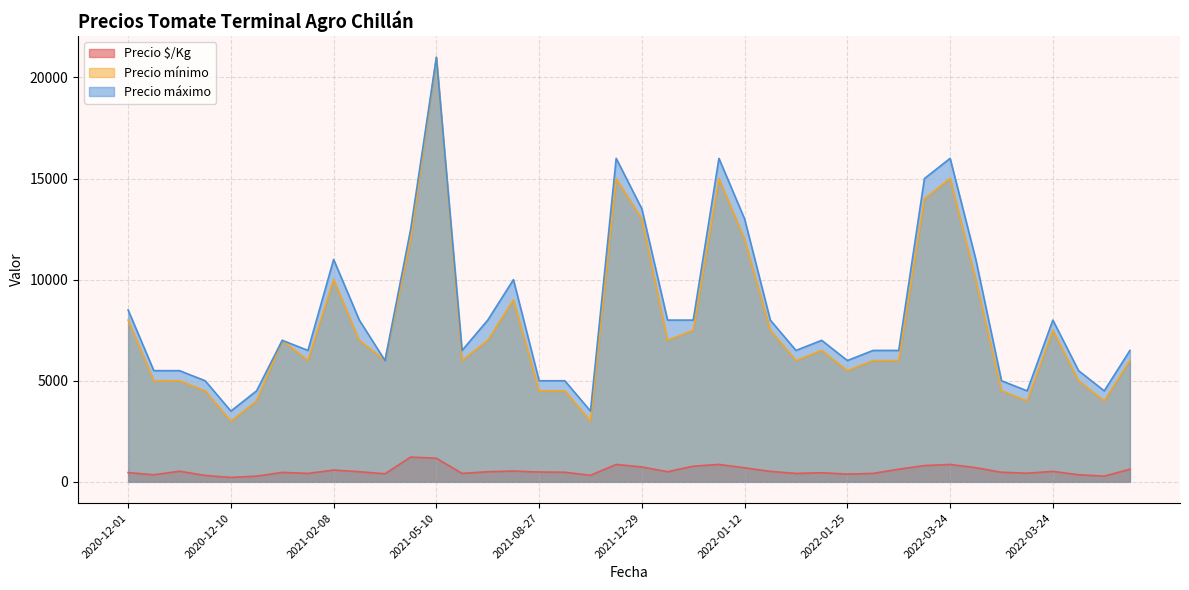

True or false: Precio mínimo has a value of 4000 at 2022-05-13.

True